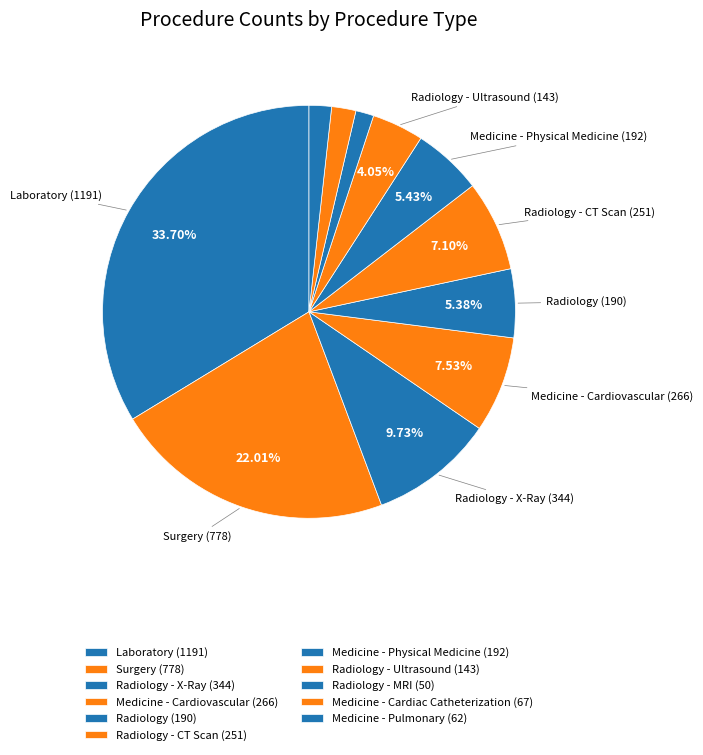

Rank the categories by value from lowest to highest.

Radiology - MRI, Medicine - Pulmonary, Medicine - Cardiac Catheterization, Radiology - Ultrasound, Radiology, Medicine - Physical Medicine, Radiology - CT Scan, Medicine - Cardiovascular, Radiology - X-Ray, Surgery, Laboratory